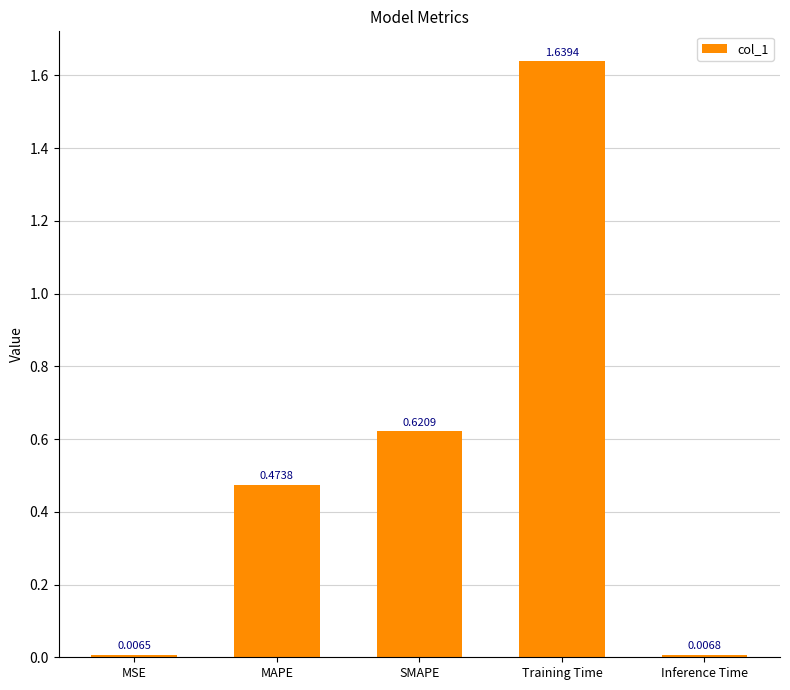

How many data points does each series have?

5